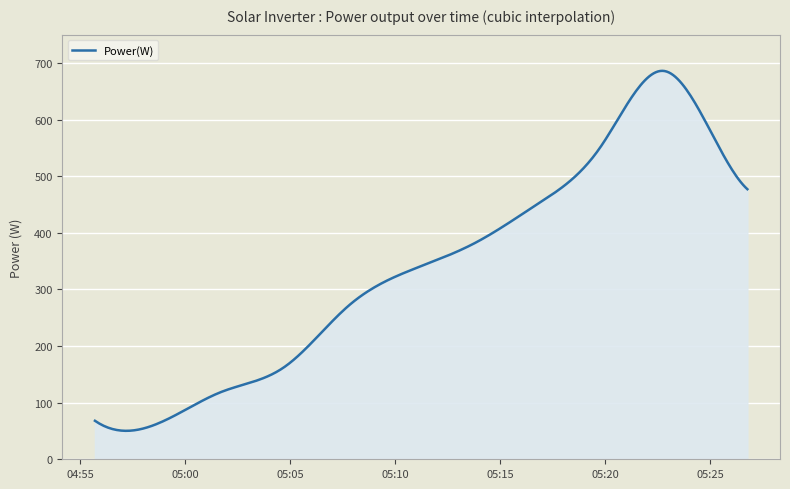

What is the maximum value shown in the chart?

686.1